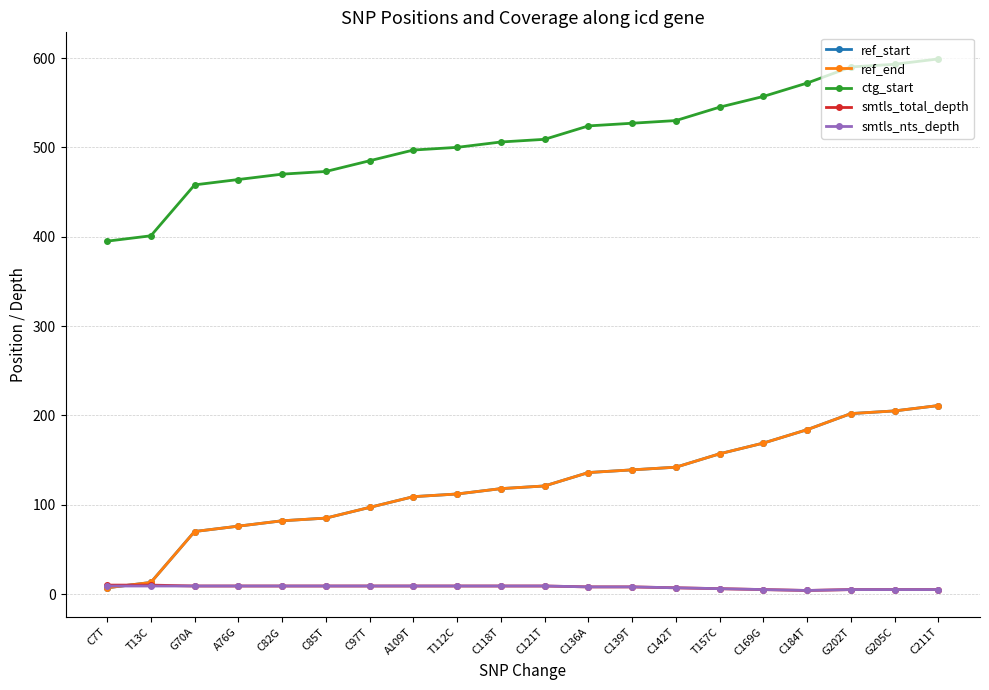

Where does the smtls_total_depth series first go above 9?

C7T